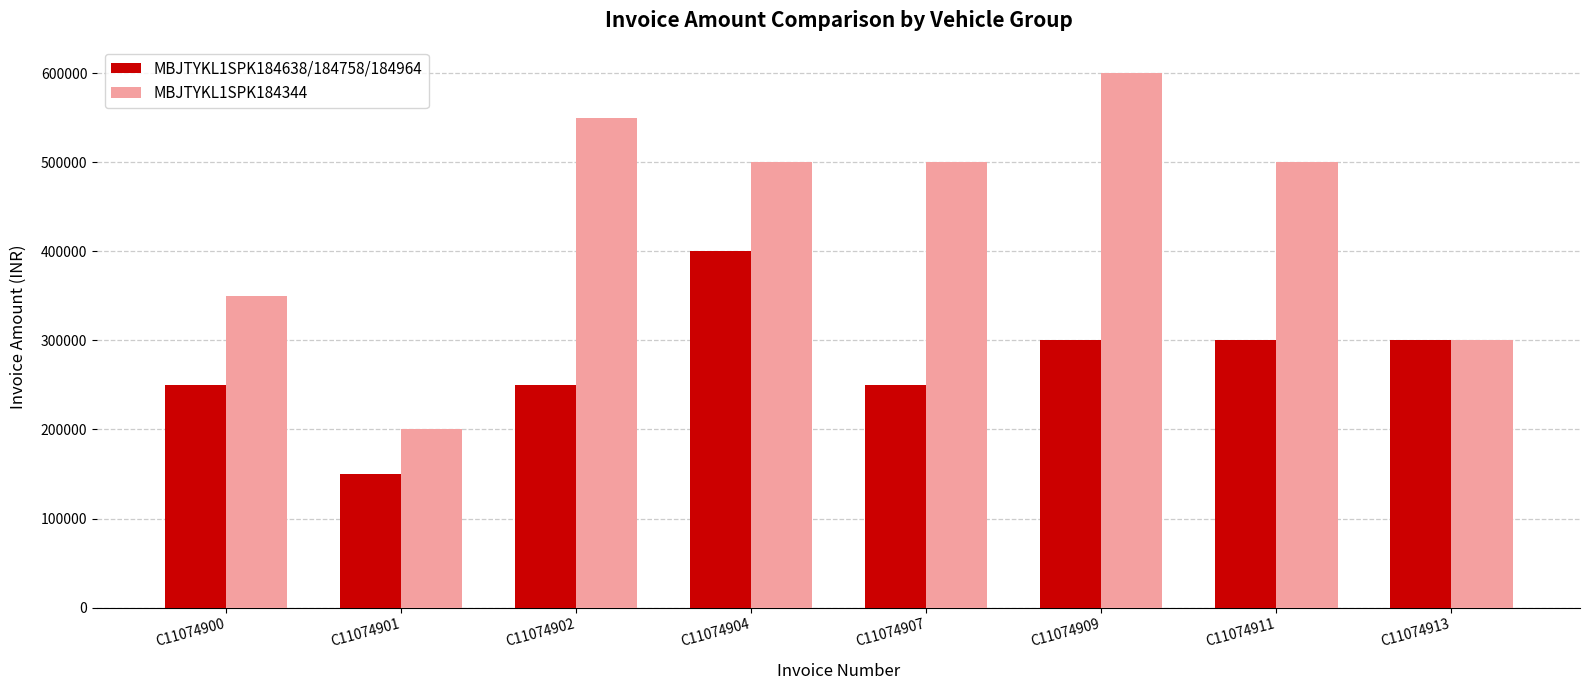

What are all the series names shown in the legend?

MBJTYKL1SPK184638/184758/184964, MBJTYKL1SPK184344